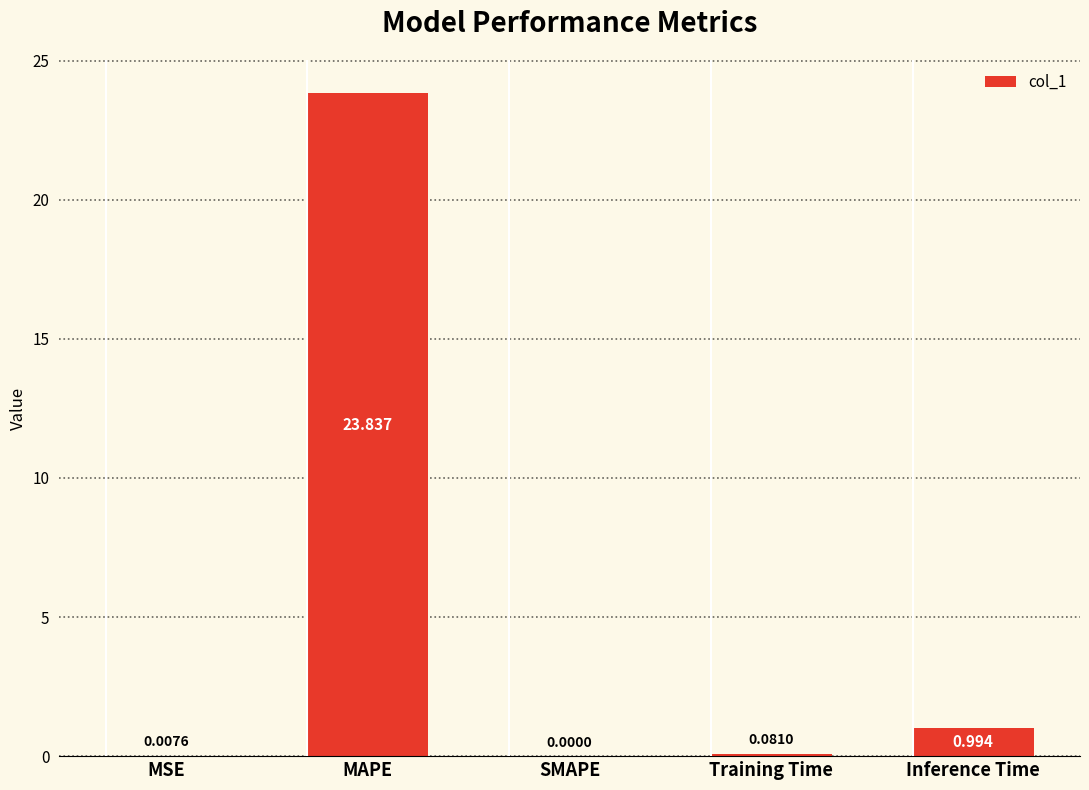

Between SMAPE and MAPE, which is larger?

MAPE